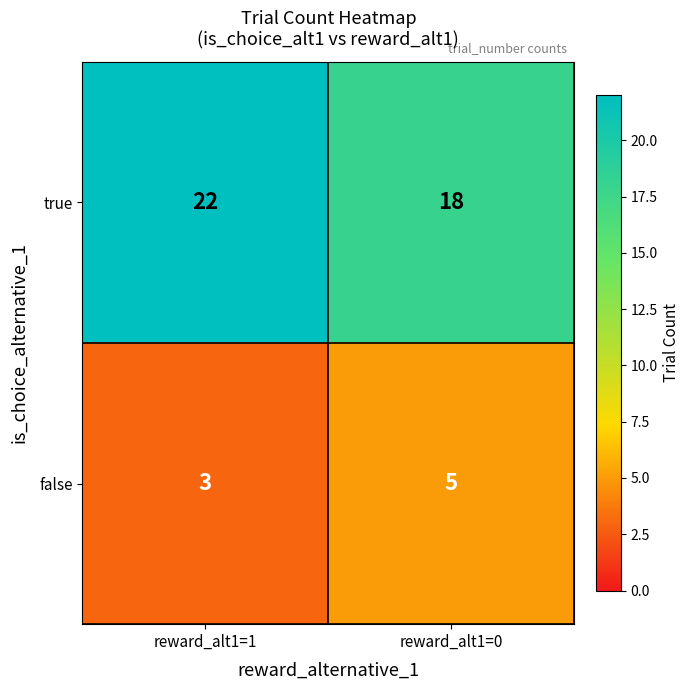

The false series shows 5 at reward_alt1=0. True or false?

True